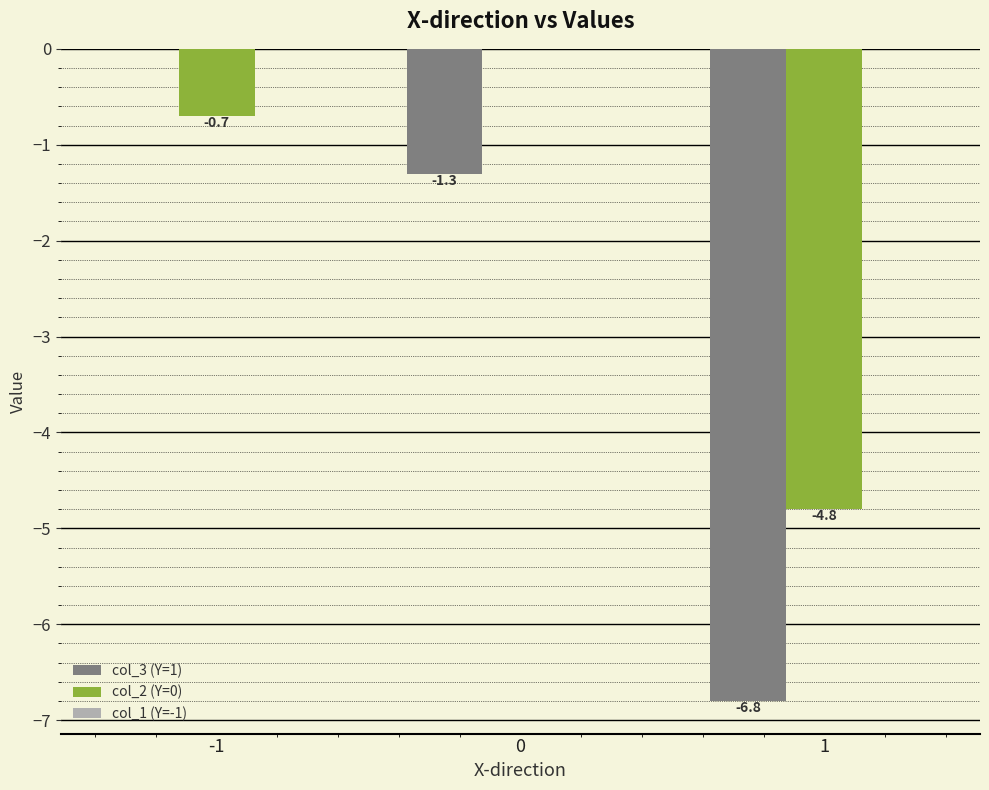

What is the spread (max minus min) of values at 1?

2.0